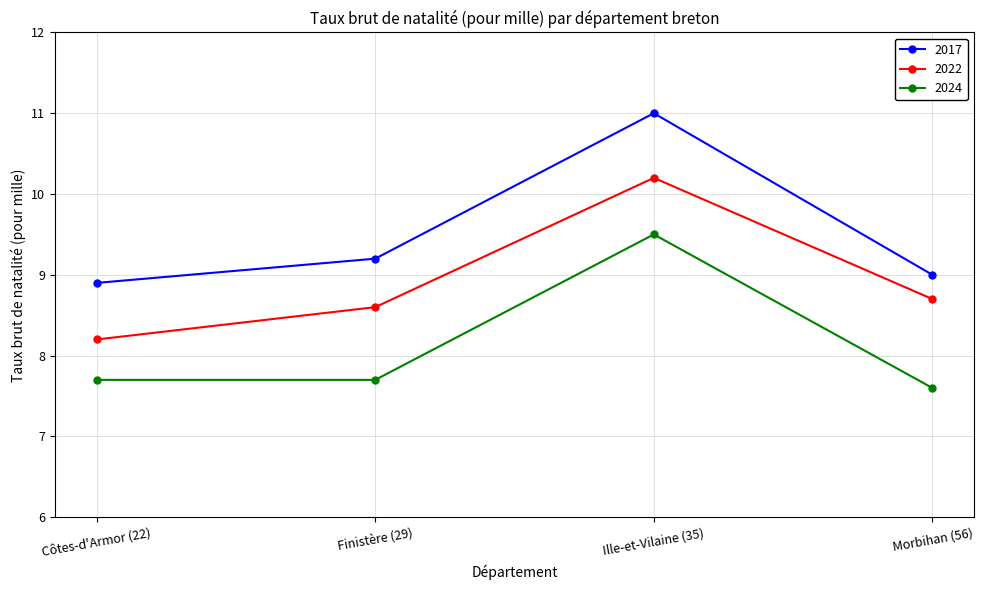

At which category is the sum across all series the highest?

Ille-et-Vilaine (35)